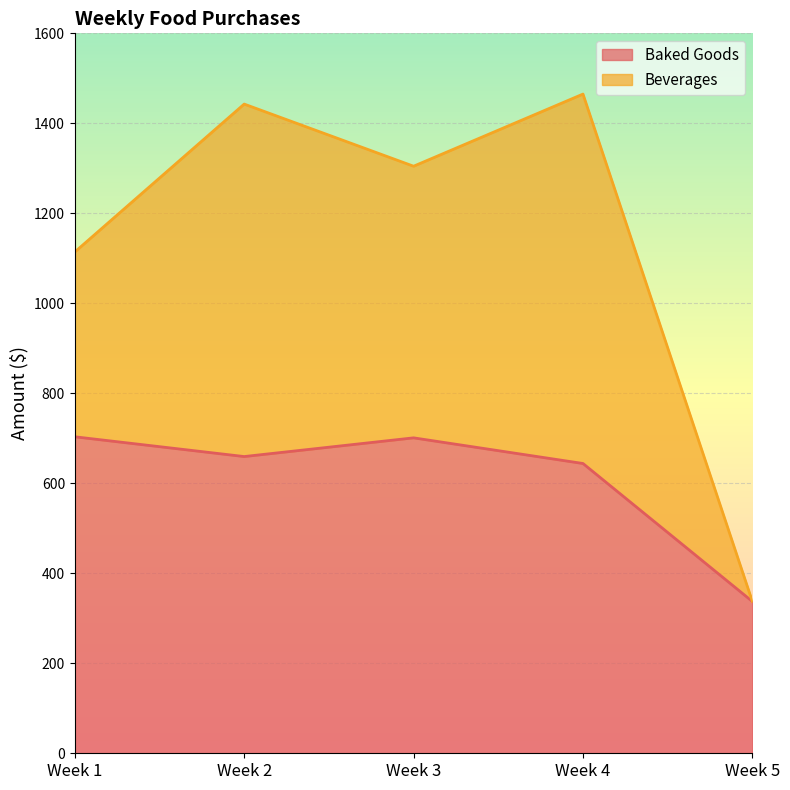

Is it true that the value at Week 2 is 229.5?

False